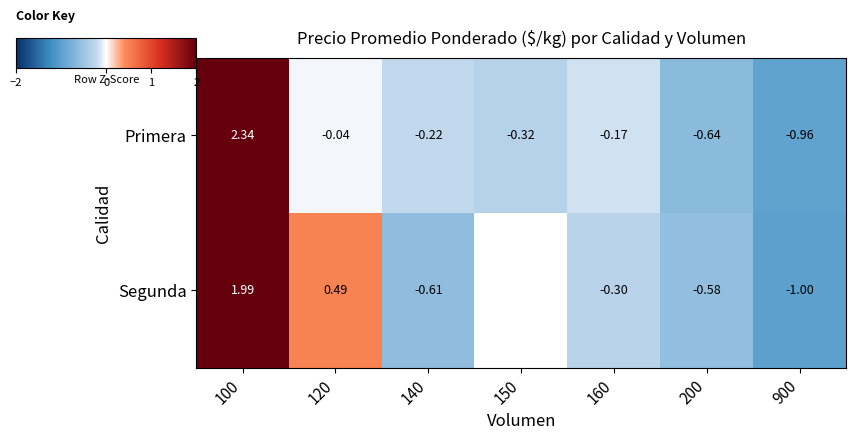

What is the greatest value displayed?

2.3